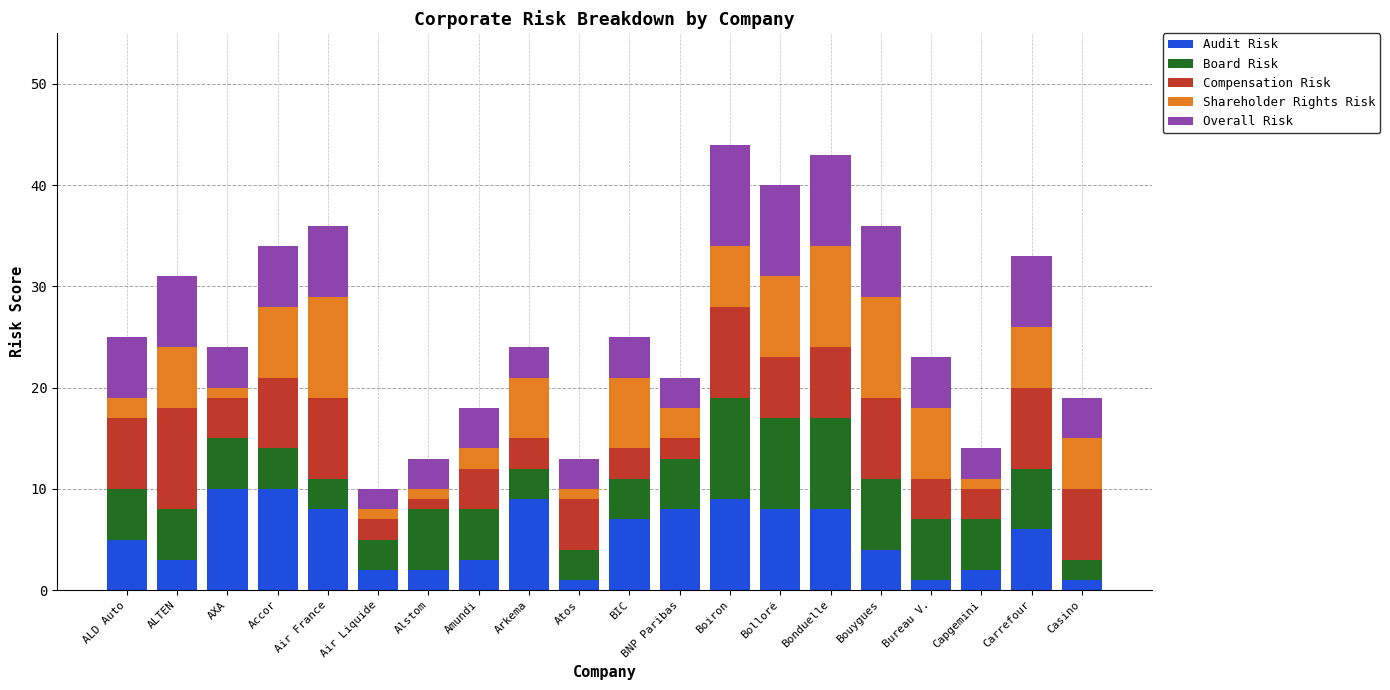

Are the bars horizontal?

No